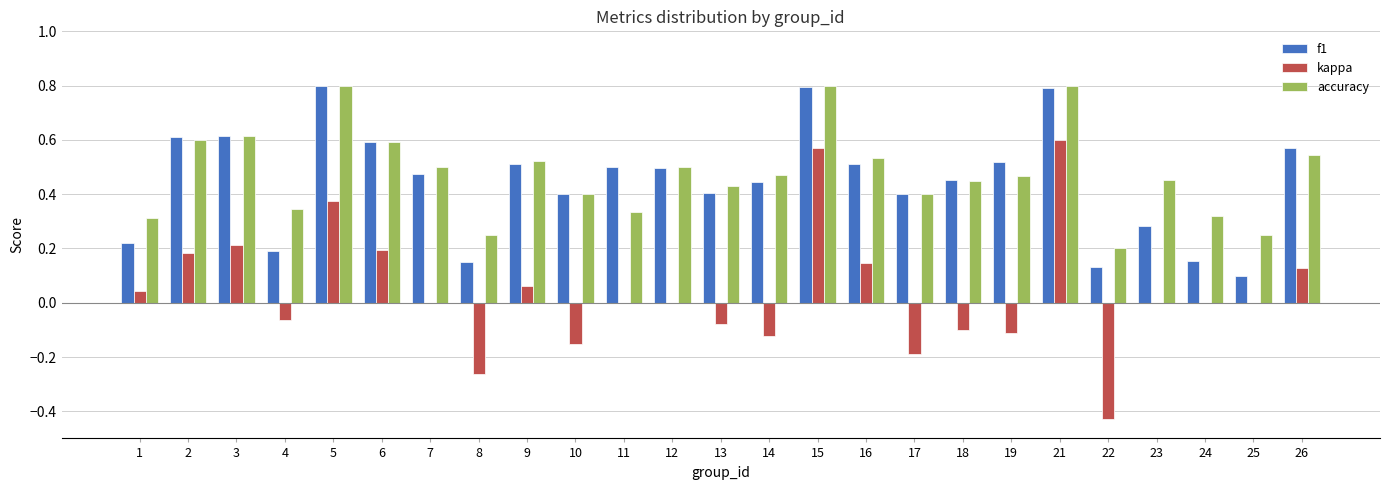

What is the greatest value displayed?

0.8